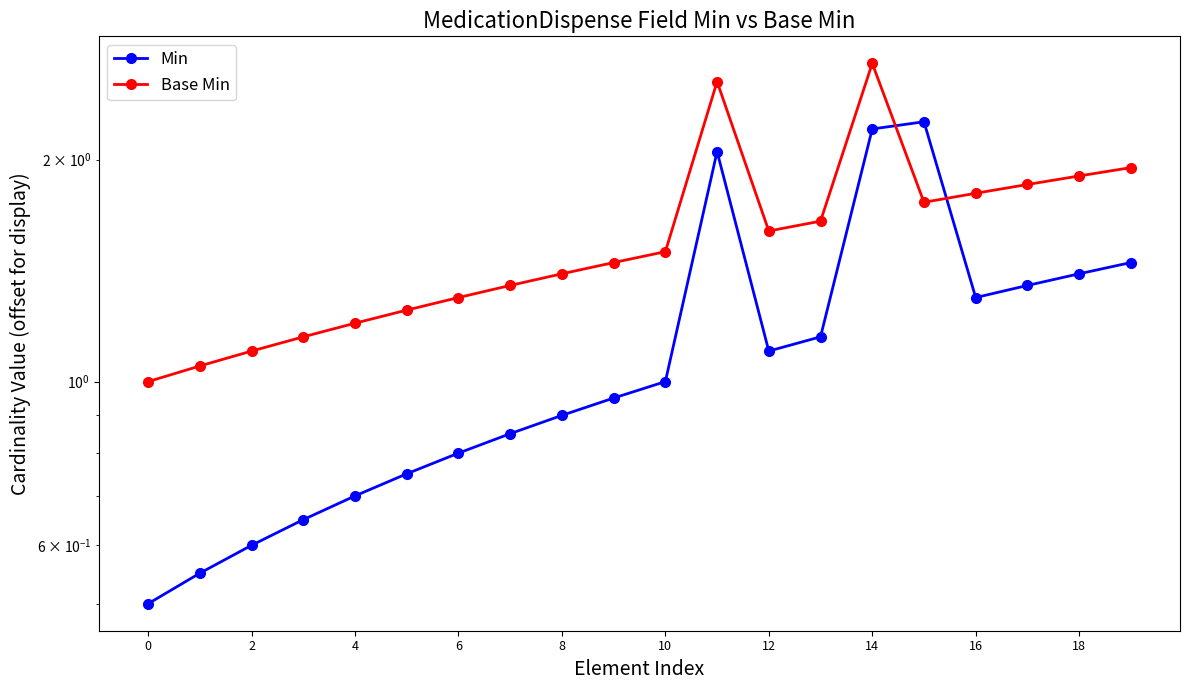

Is it true that Base Min equals 1.6 at 2?

False